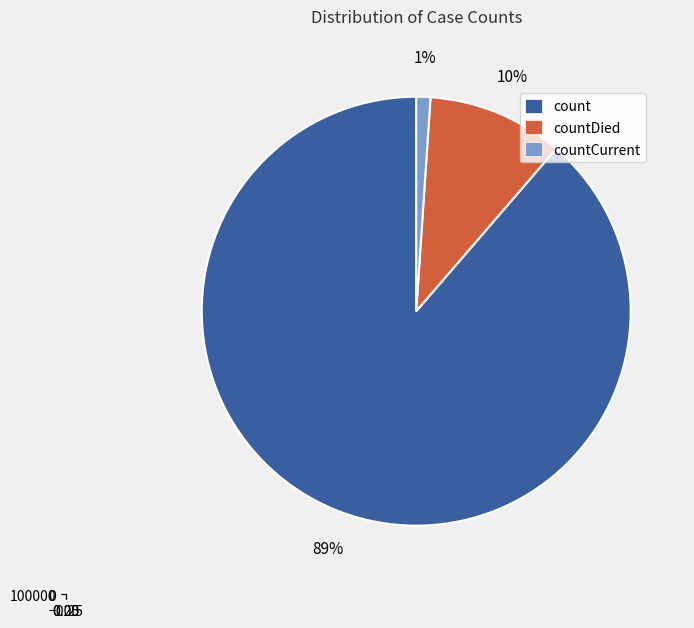

How much of the chart is everything except countDied?

89.7%